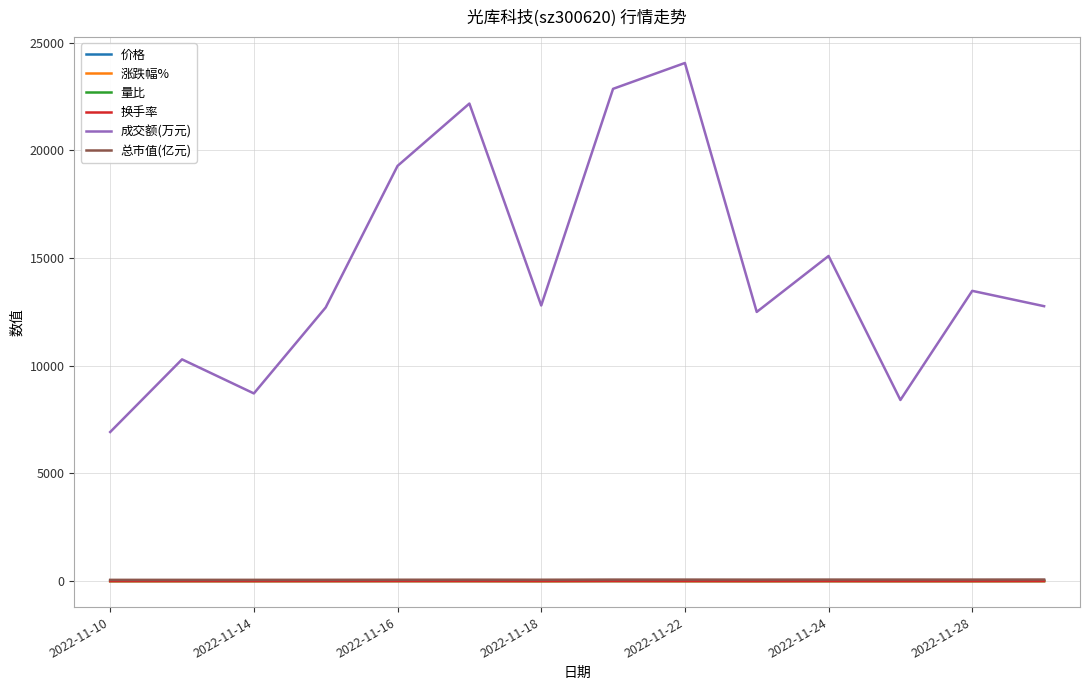

Which series has the largest range (max minus min)?

成交额(万元)